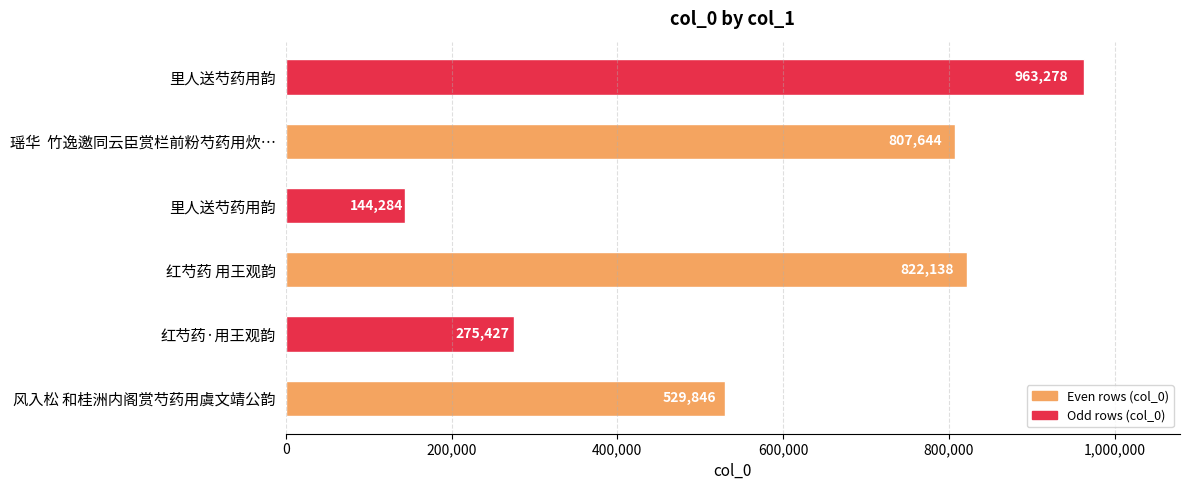

Does the chart contain any negative values?

No